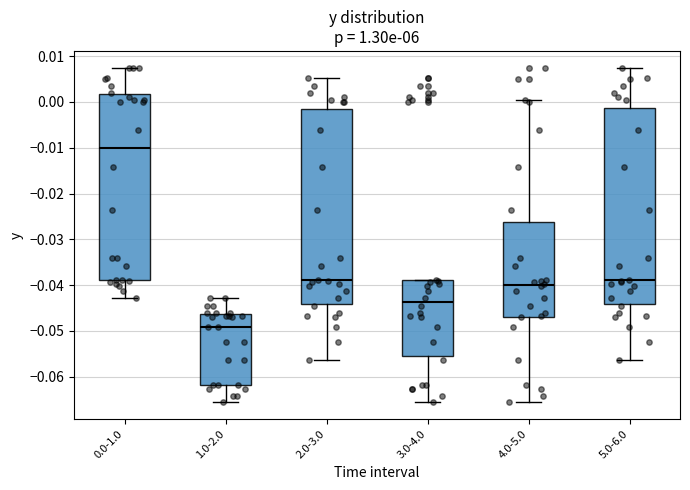

Reading left to right, transcribe this box plot: for each box, give where its median line is, the range the box spans, and where its two whiskers end, as read against the y-axis. The values are not printed on the chart, so give them approximately, as read against the axis.

0.0-1.0: median -0.010, box -0.039 to 0.002, whiskers -0.043 to 0.007
1.0-2.0: median -0.049, box -0.062 to -0.046, whiskers -0.066 to -0.043
2.0-3.0: median -0.039, box -0.044 to -0.002, whiskers -0.056 to 0.005
3.0-4.0: median -0.044, box -0.055 to -0.039, whiskers -0.066 to -0.039
4.0-5.0: median -0.040, box -0.047 to -0.026, whiskers -0.066 to 0.000
5.0-6.0: median -0.039, box -0.044 to -0.001, whiskers -0.056 to 0.007